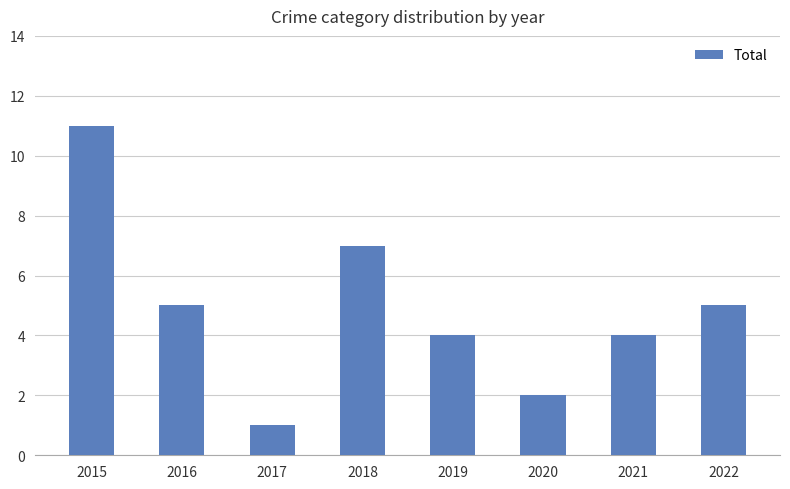

How many data points are less than 5?

4